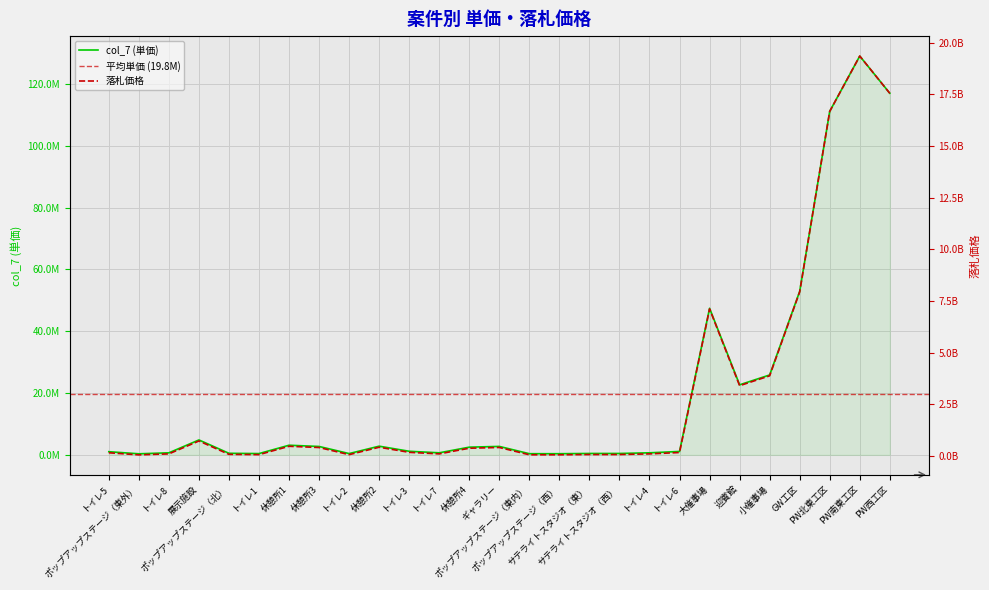

Which category has the lowest value in the col_7 (単価) series?

ポップアップステージ（東外）